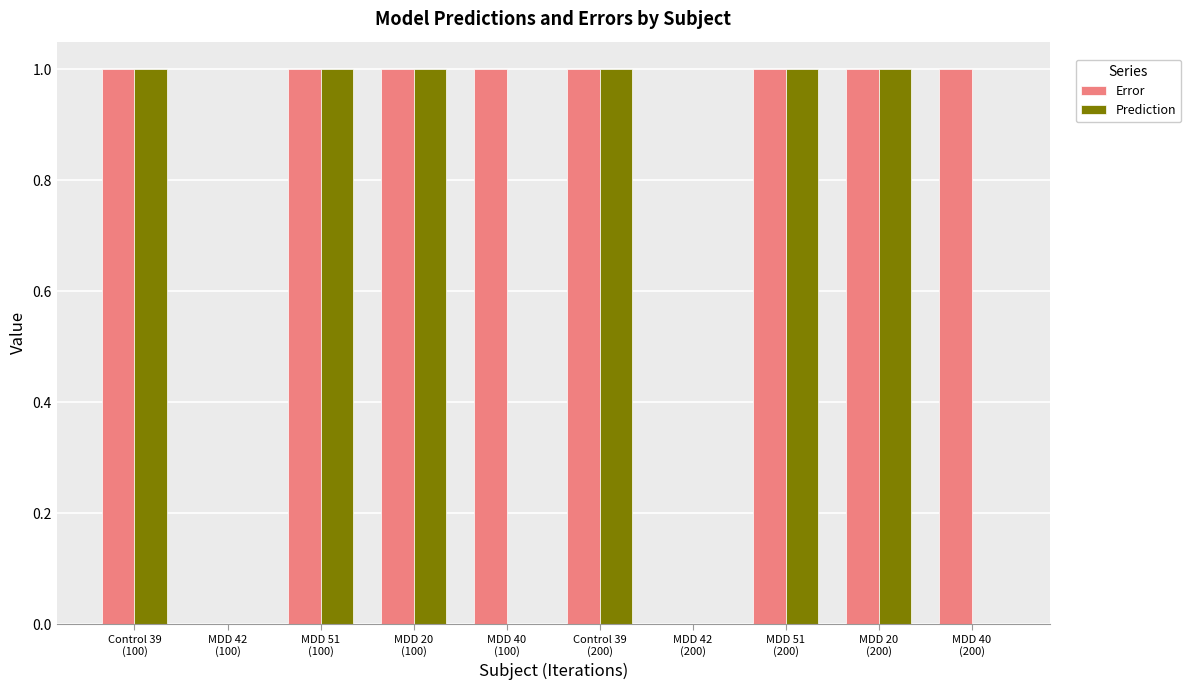

What is the sum of all Prediction values?

6.0